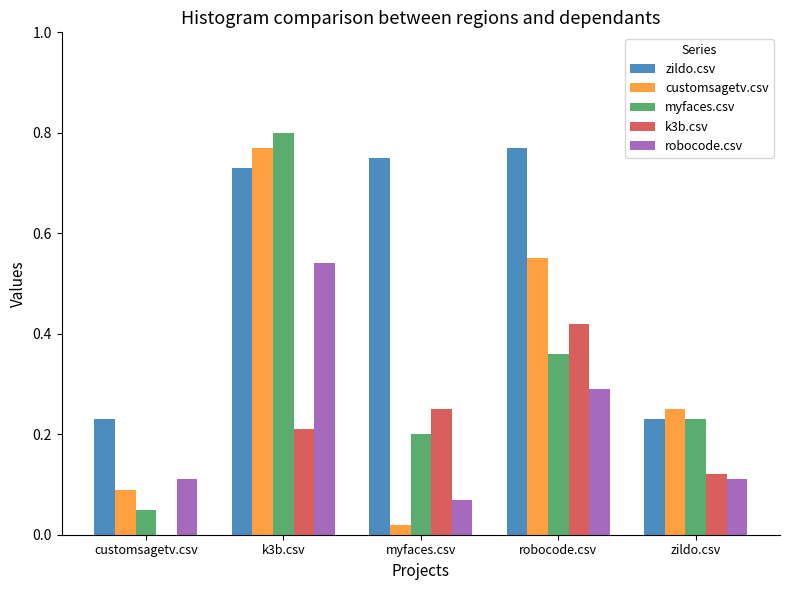

What is the sum of all robocode.csv values?

1.1